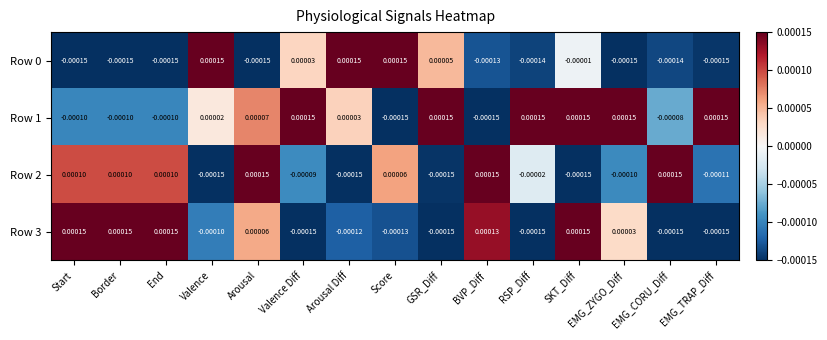

At which category is the sum across all series the highest?

SKT_Diff